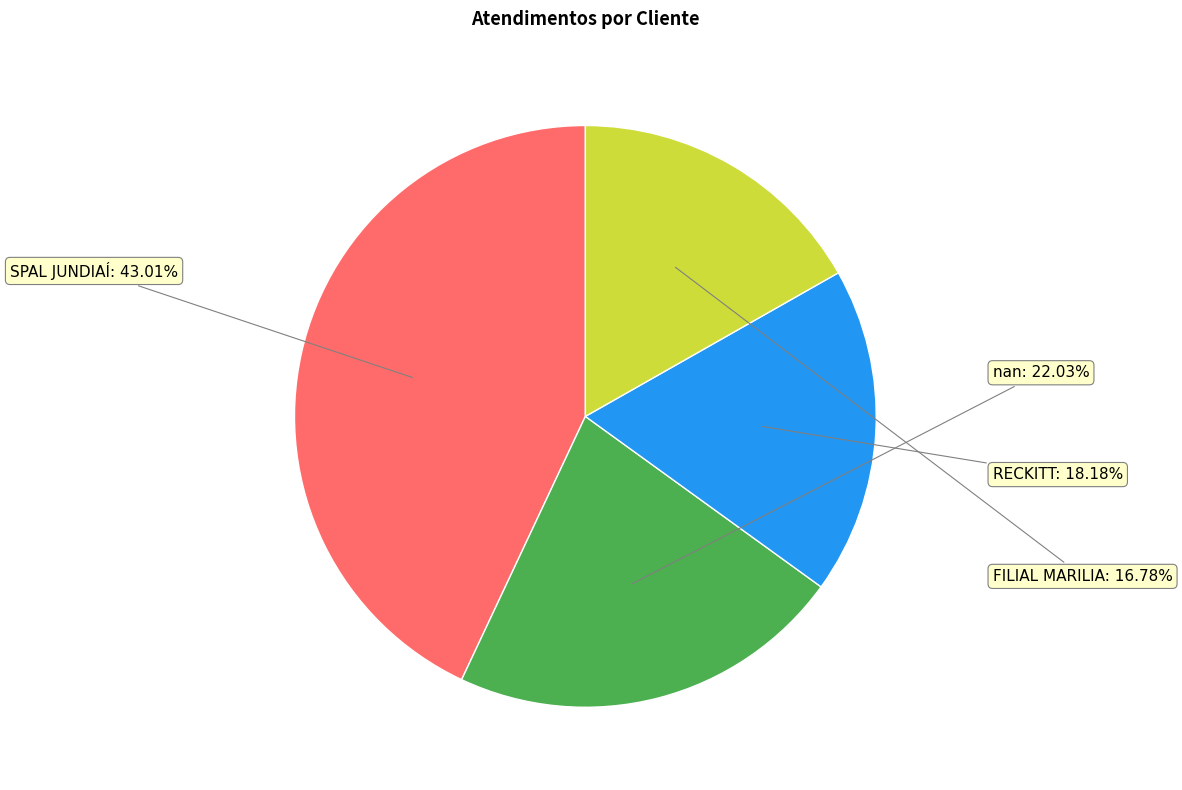

What is the ratio of the value at RECKITT to the value at SPAL JUNDIAÍ?

0.4